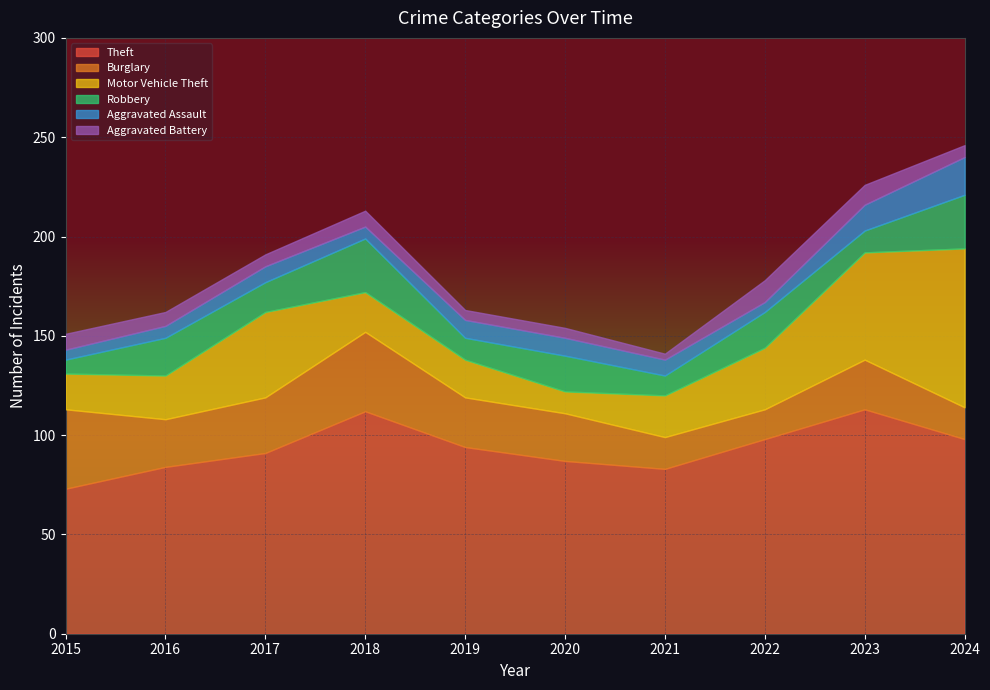

What is the difference between the maximum and minimum values in the Aggravated Battery series?

8